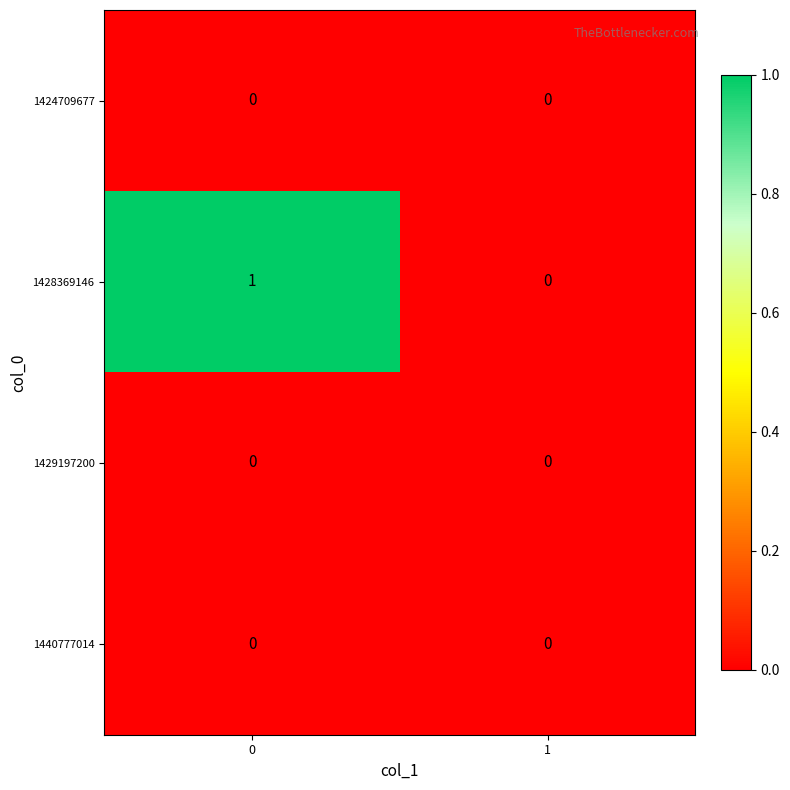

Reading left to right, what are all the values shown in this chart?

1424709677: 0=0	1=0
1428369146: 0=1	1=0
1429197200: 0=0	1=0
1440777014: 0=0	1=0